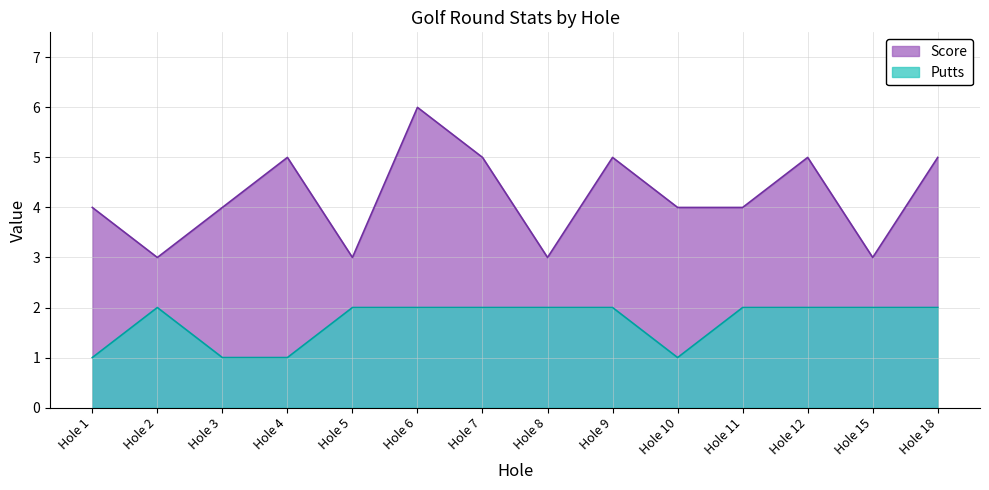

What are all the series names shown in the legend?

Score, Putts